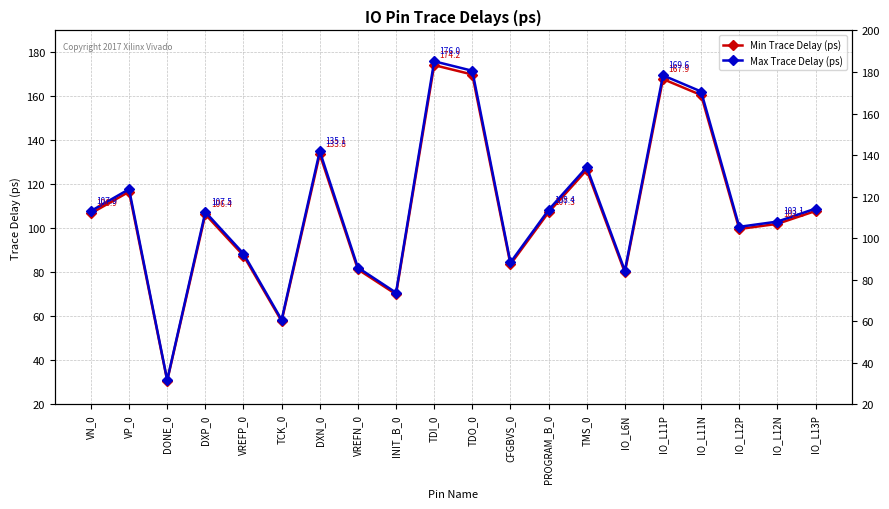

Is this an area chart (filled region under the line)?

No